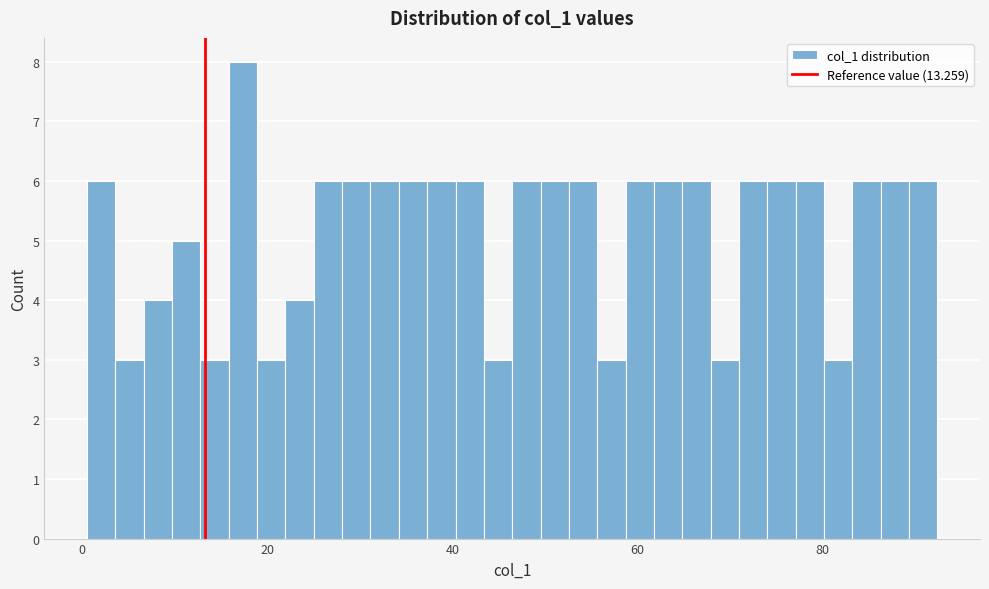

Read against the x-axis, roughly where is the centre of the tallest bar?

18